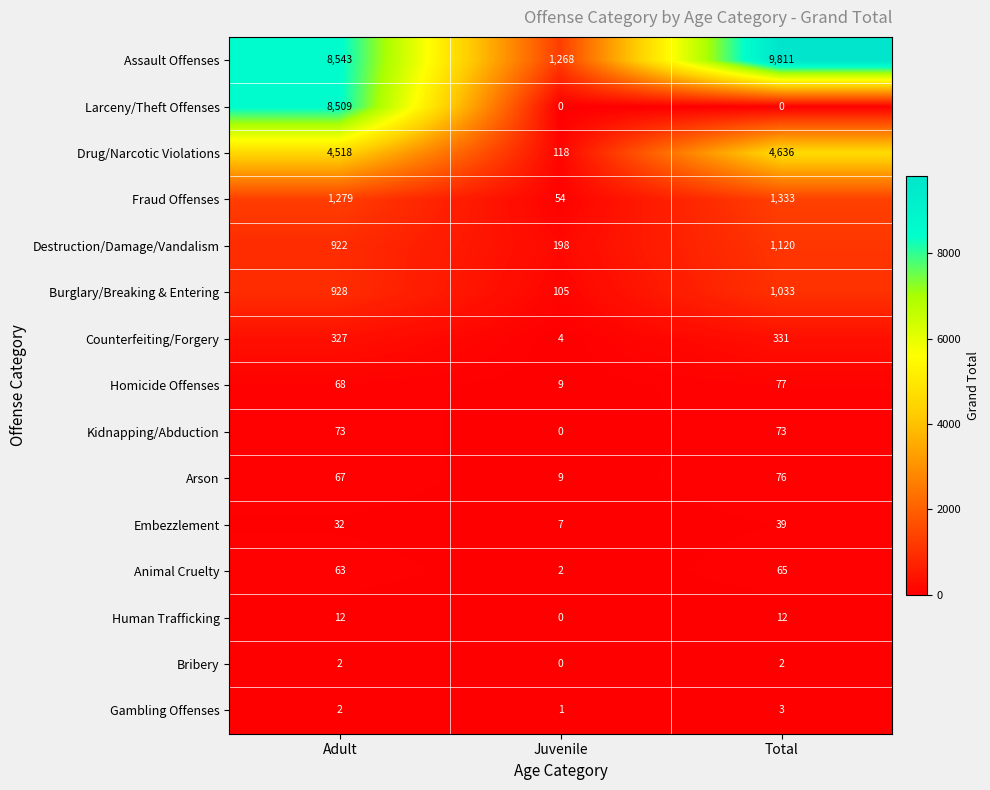

Which series changed the most between Adult and Total?

Larceny/Theft Offenses